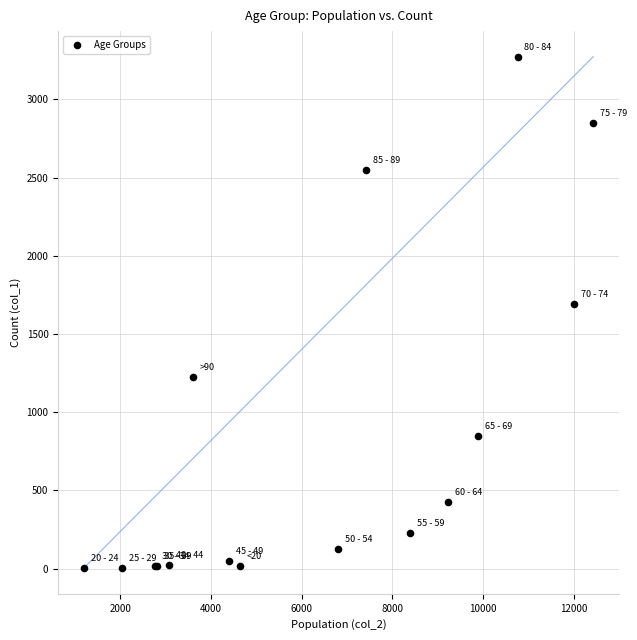

What Y value in the scatter plot is closest to 1638?

1690